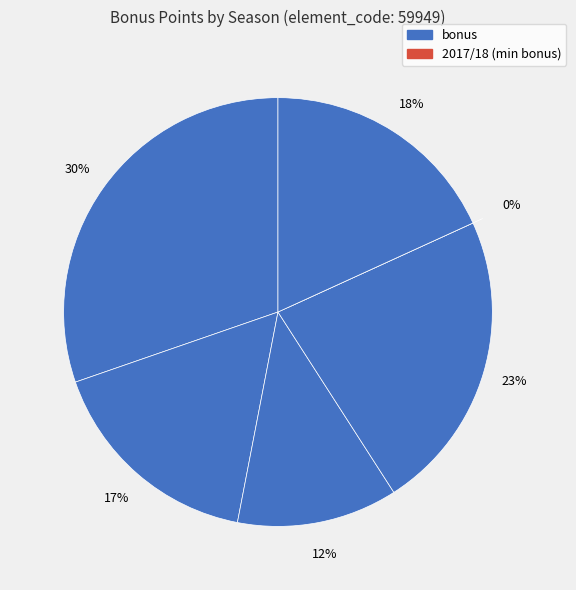

The 2017/18 slice represents 6% of the pie. True or false?

False